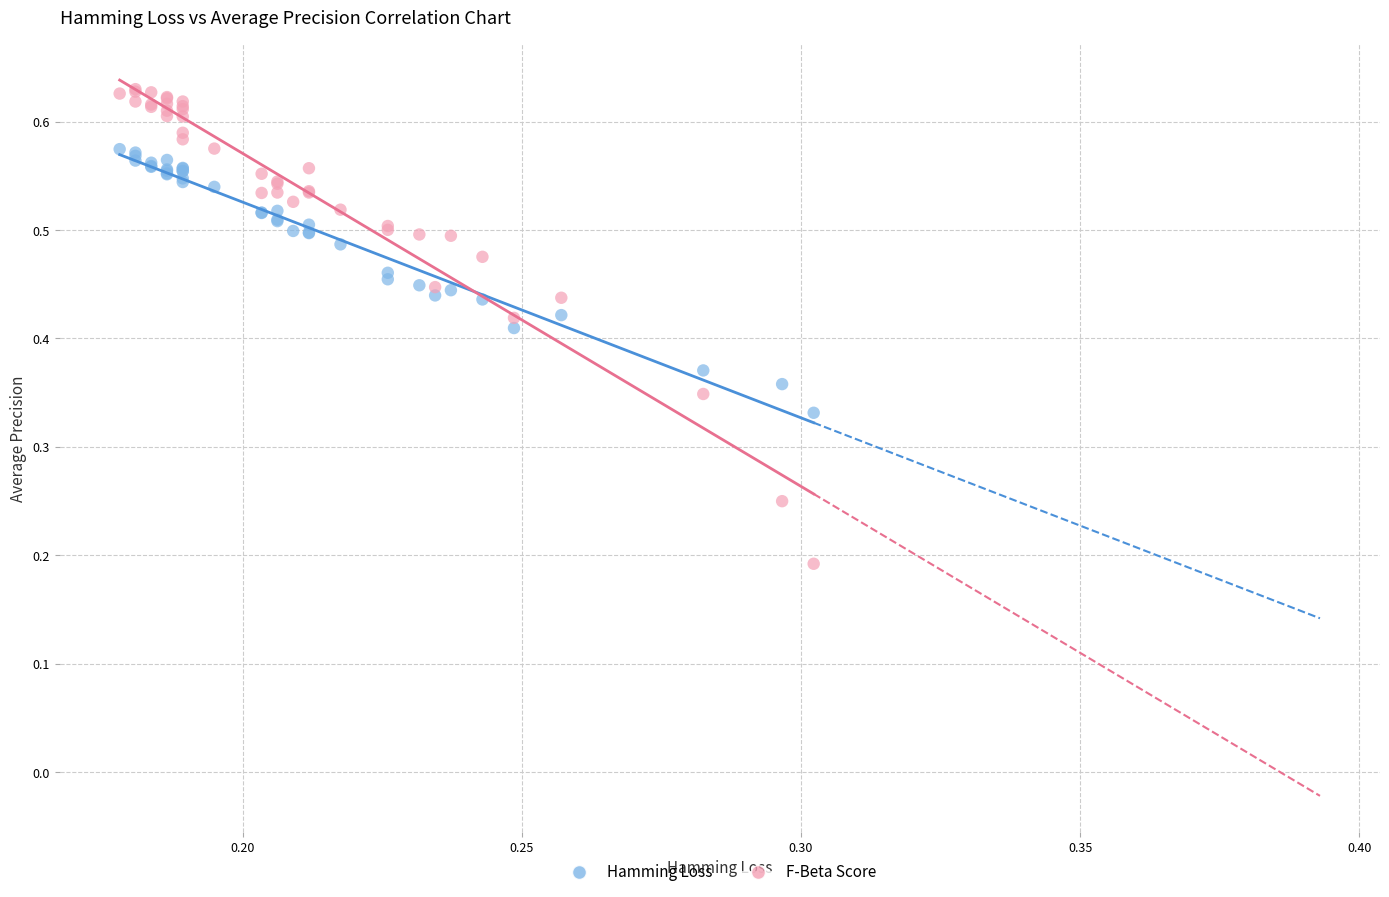

Which series reaches the minimum Y coordinate?

F-Beta Score